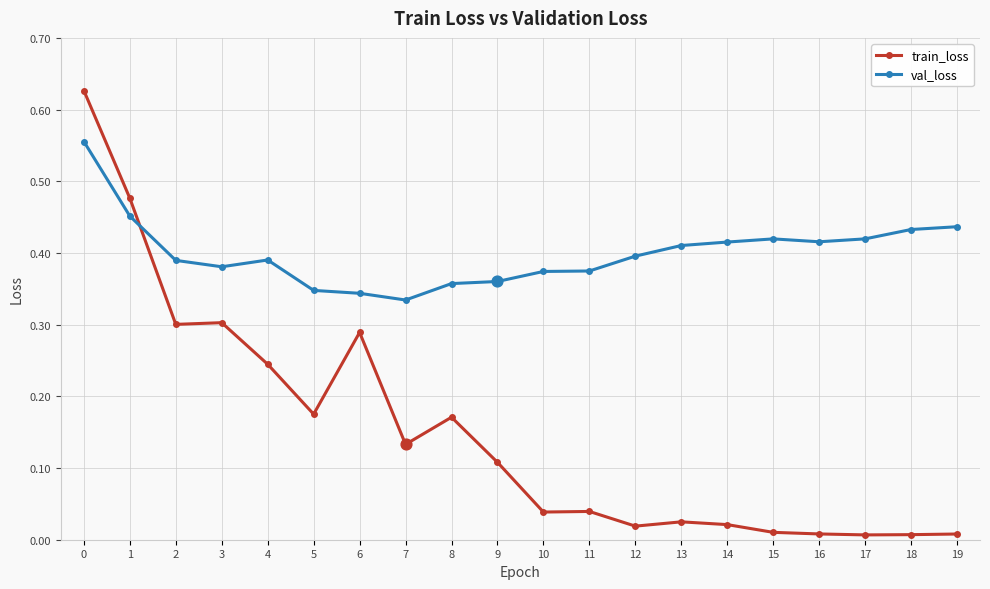

At how many categories does at least one series exceed 0?

20